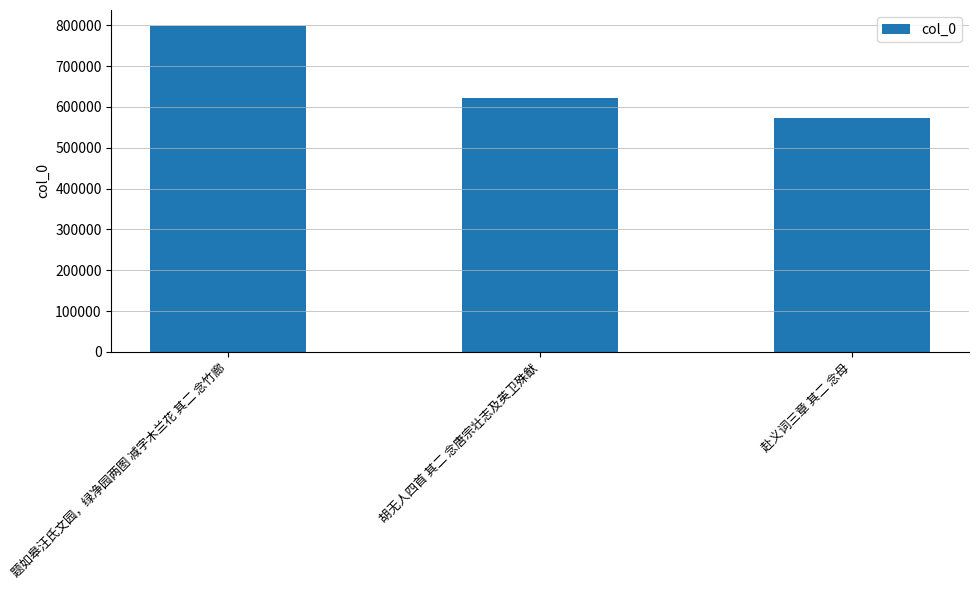

Reading right to left, extract all data points from this chart.

赴义词三章 其二 念母=573609	胡无人四首 其二 念唐宗壮志及英卫殊猷=622757	题如皋汪氏文园，绿净园两图 减字木兰花 其二 念竹廊=797228